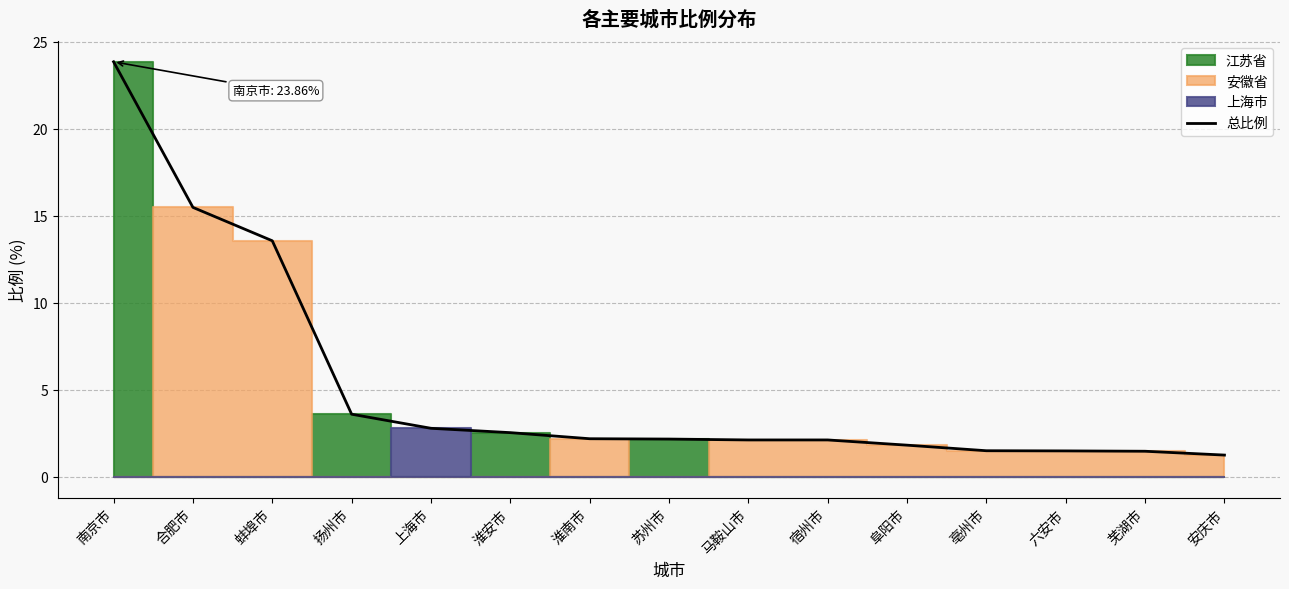

Reading left to right, extract all data points from this chart.

23.9	15.5	13.6	3.6	2.8	2.5	2.2	2.2	2.1	2.1	1.8	1.5	1.5	1.5	1.2